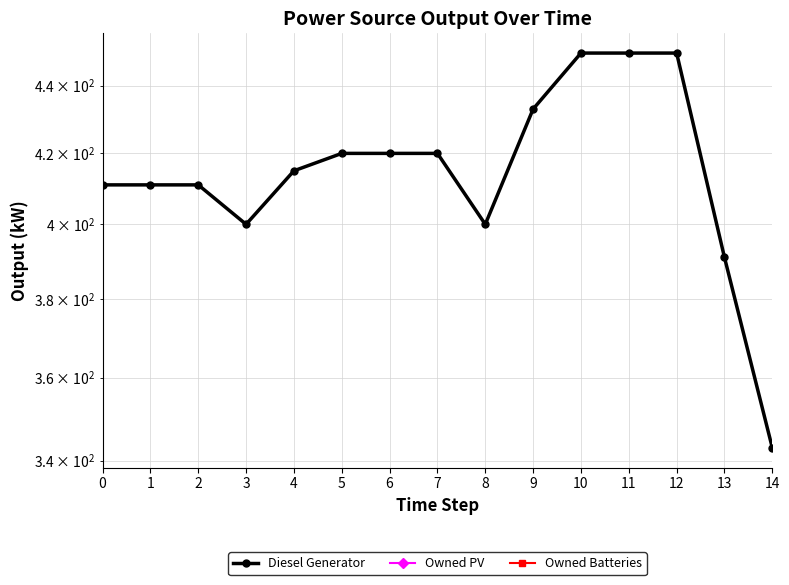

The Diesel Generator series shows 787 at 11. True or false?

False